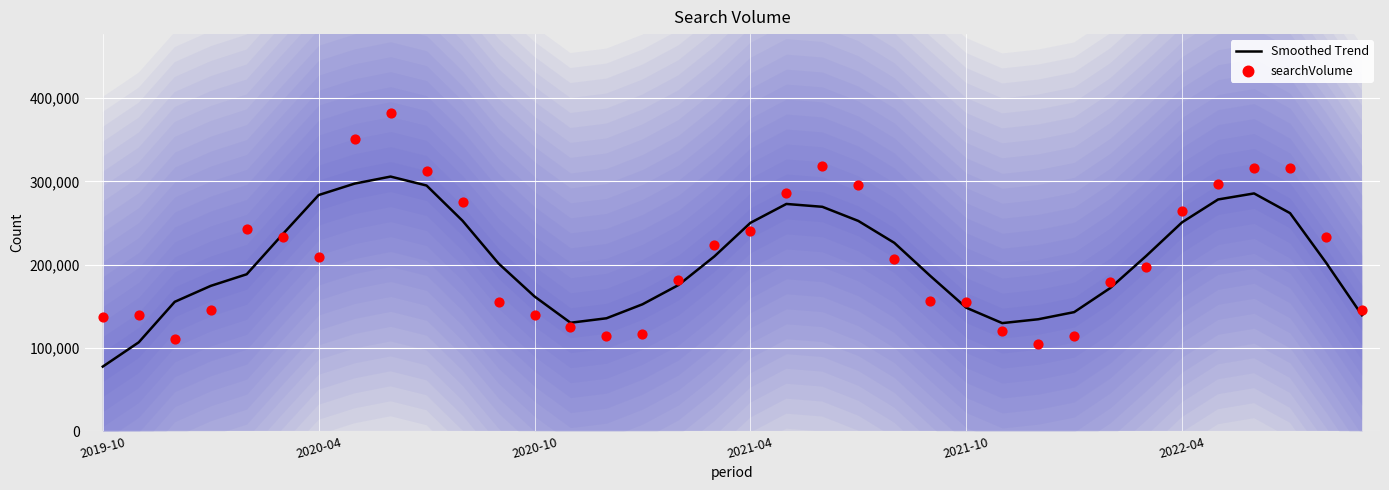

At which category is the sum across all series the highest?

8